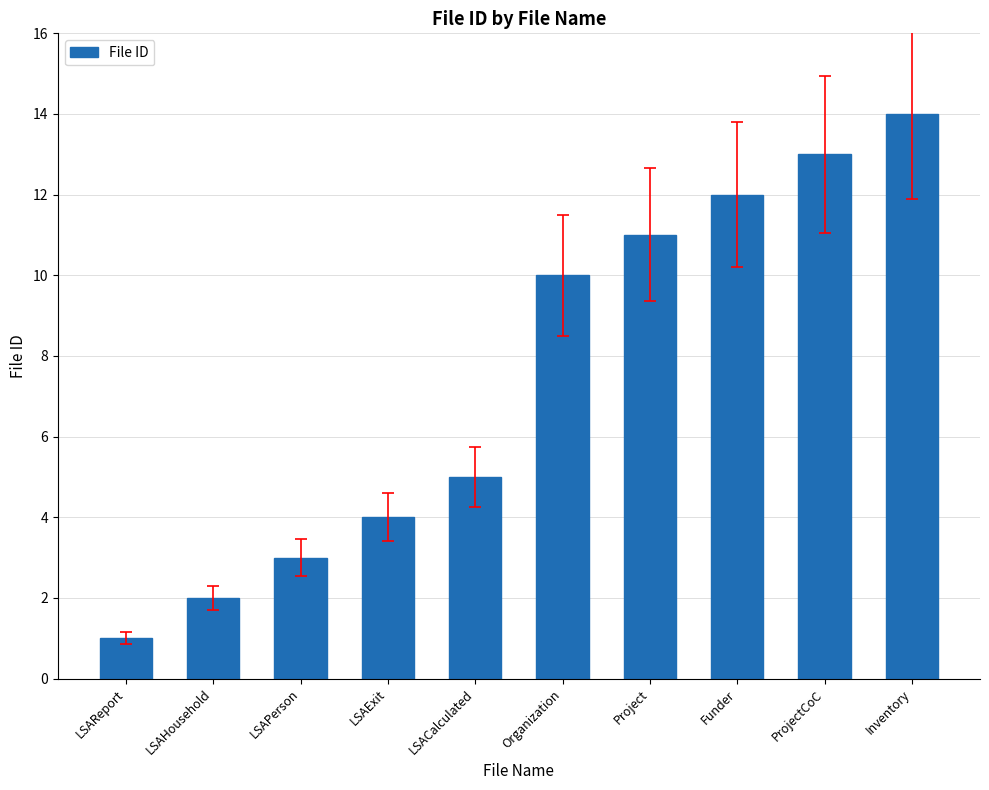

What is the label of the 1st bar from the right?

Inventory